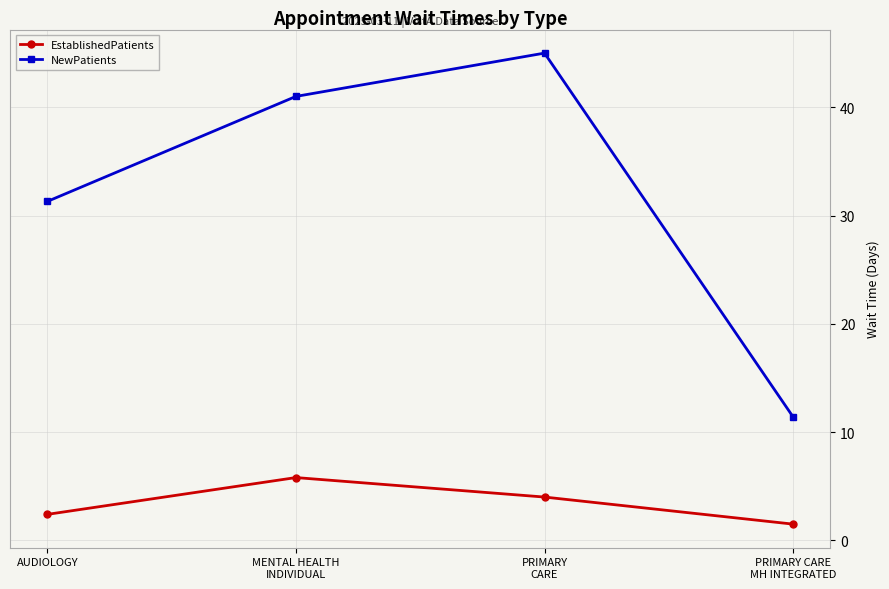

Which series has the largest total across all categories?

NewPatients